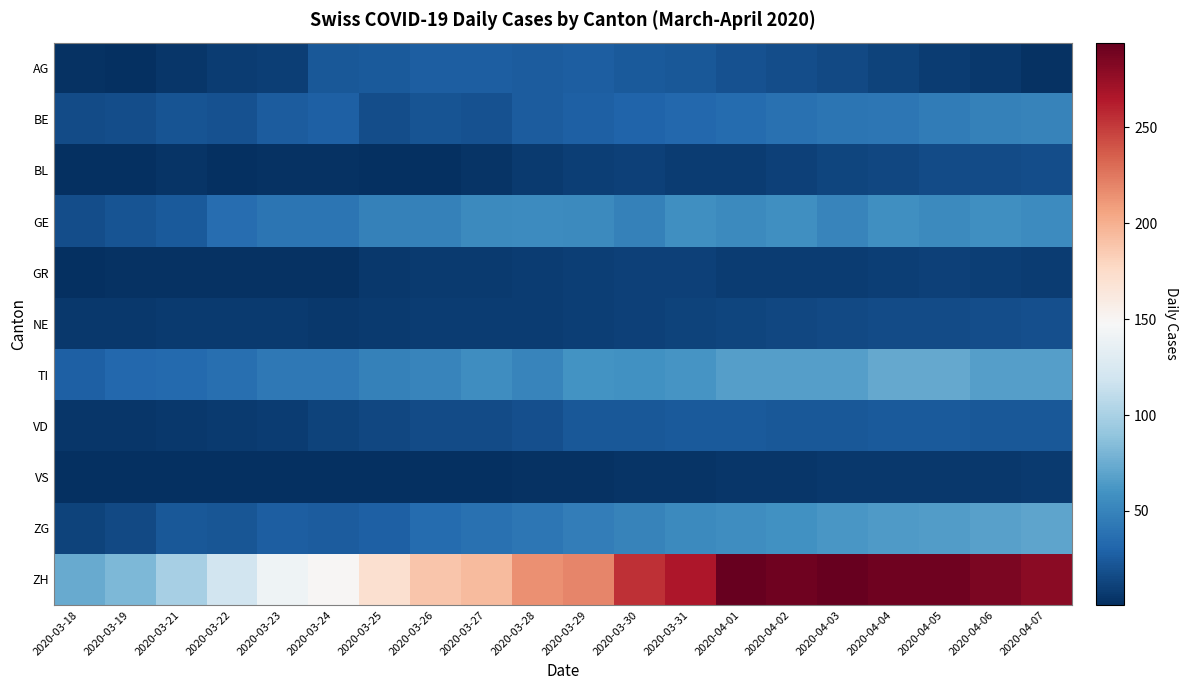

Reading left to right, list all the values displayed in this chart.

AG: 2020-03-18=3	2020-03-19=2	2020-03-21=5	2020-03-22=9	2020-03-23=10	2020-03-24=23	2020-03-25=25	2020-03-26=27	2020-03-27=27	2020-03-28=26	2020-03-29=27	2020-03-30=25	2020-03-31=23	2020-04-01=20	2020-04-02=18	2020-04-03=15	2020-04-04=12	2020-04-05=9	2020-04-06=6	2020-04-07=3
BE: 2020-03-18=17	2020-03-19=18	2020-03-21=21	2020-03-22=20	2020-03-23=26	2020-03-24=28	2020-03-25=18	2020-03-26=21	2020-03-27=20	2020-03-28=26	2020-03-29=28	2020-03-30=30	2020-03-31=32	2020-04-01=35	2020-04-02=38	2020-04-03=40	2020-04-04=42	2020-04-05=45	2020-04-06=48	2020-04-07=50
BL: 2020-03-18=2	2020-03-19=2	2020-03-21=4	2020-03-22=1	2020-03-23=3	2020-03-24=3	2020-03-25=2	2020-03-26=2	2020-03-27=4	2020-03-28=7	2020-03-29=10	2020-03-30=11	2020-03-31=8	2020-04-01=9	2020-04-02=11	2020-04-03=13	2020-04-04=14	2020-04-05=16	2020-04-06=17	2020-04-07=18
GE: 2020-03-18=18	2020-03-19=21	2020-03-21=24	2020-03-22=36	2020-03-23=41	2020-03-24=41	2020-03-25=48	2020-03-26=48	2020-03-27=54	2020-03-28=55	2020-03-29=54	2020-03-30=49	2020-03-31=58	2020-04-01=54	2020-04-02=58	2020-04-03=51	2020-04-04=58	2020-04-05=54	2020-04-06=58	2020-04-07=55
GR: 2020-03-18=2	2020-03-19=3	2020-03-21=3	2020-03-22=3	2020-03-23=3	2020-03-24=3	2020-03-25=6	2020-03-26=7	2020-03-27=7	2020-03-28=8	2020-03-29=10	2020-03-30=11	2020-03-31=11	2020-04-01=9	2020-04-02=9	2020-04-03=8	2020-04-04=10	2020-04-05=11	2020-04-06=10	2020-04-07=9
NE: 2020-03-18=6	2020-03-19=6	2020-03-21=7	2020-03-22=7	2020-03-23=7	2020-03-24=6	2020-03-25=7	2020-03-26=8	2020-03-27=8	2020-03-28=9	2020-03-29=10	2020-03-30=11	2020-03-31=12	2020-04-01=13	2020-04-02=14	2020-04-03=15	2020-04-04=16	2020-04-05=17	2020-04-06=18	2020-04-07=19
TI: 2020-03-18=28	2020-03-19=32	2020-03-21=34	2020-03-22=37	2020-03-23=43	2020-03-24=43	2020-03-25=48	2020-03-26=51	2020-03-27=56	2020-03-28=51	2020-03-29=60	2020-03-30=59	2020-03-31=61	2020-04-01=67	2020-04-02=67	2020-04-03=67	2020-04-04=72	2020-04-05=73	2020-04-06=67	2020-04-07=67
VD: 2020-03-18=5	2020-03-19=5	2020-03-21=6	2020-03-22=7	2020-03-23=9	2020-03-24=12	2020-03-25=14	2020-03-26=17	2020-03-27=16	2020-03-28=19	2020-03-29=23	2020-03-30=23	2020-03-31=25	2020-04-01=24	2020-04-02=23	2020-04-03=23	2020-04-04=25	2020-04-05=24	2020-04-06=23	2020-04-07=23
VS: 2020-03-18=1	2020-03-19=1	2020-03-21=1	2020-03-22=1	2020-03-23=1	2020-03-24=2	2020-03-25=2	2020-03-26=2	2020-03-27=2	2020-03-28=3	2020-03-29=3	2020-03-30=4	2020-03-31=4	2020-04-01=5	2020-04-02=5	2020-04-03=6	2020-04-04=6	2020-04-05=6	2020-04-06=6	2020-04-07=7
ZG: 2020-03-18=12	2020-03-19=15	2020-03-21=23	2020-03-22=22	2020-03-23=27	2020-03-24=26	2020-03-25=28	2020-03-26=35	2020-03-27=38	2020-03-28=42	2020-03-29=46	2020-03-30=50	2020-03-31=54	2020-04-01=57	2020-04-02=59	2020-04-03=62	2020-04-04=64	2020-04-05=66	2020-04-06=68	2020-04-07=70
ZH: 2020-03-18=74	2020-03-19=82	2020-03-21=99	2020-03-22=120	2020-03-23=141	2020-03-24=149	2020-03-25=171	2020-03-26=188	2020-03-27=194	2020-03-28=214	2020-03-29=219	2020-03-30=255	2020-03-31=266	2020-04-01=293	2020-04-02=290	2020-04-03=294	2020-04-04=290	2020-04-05=290	2020-04-06=285	2020-04-07=280